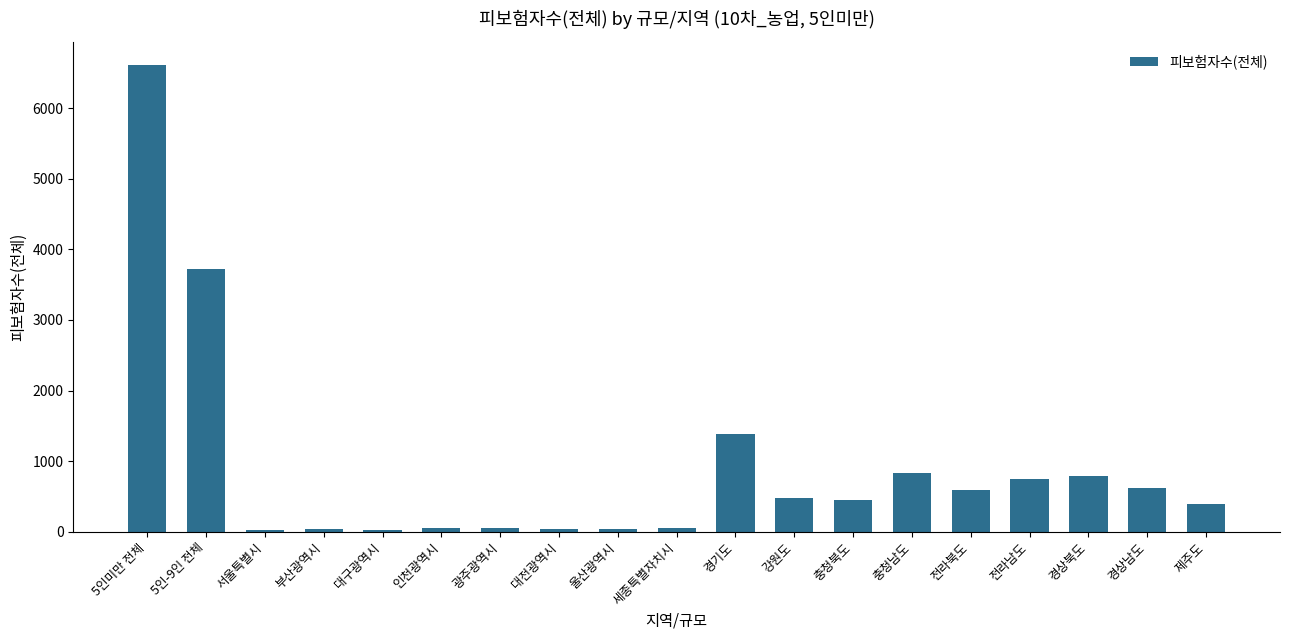

What is the sum of the values at 충청남도 and 울산광역시?

866